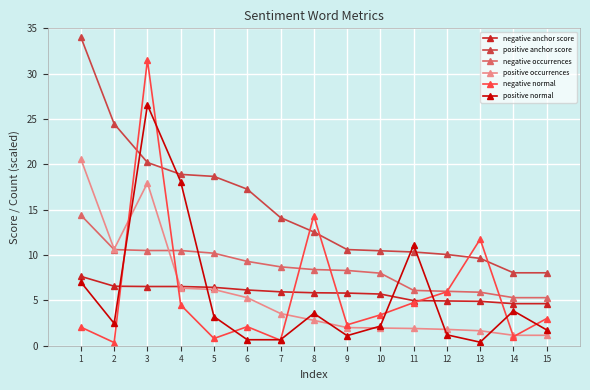

The positive anchor score series shows 2.8 at 9. True or false?

False